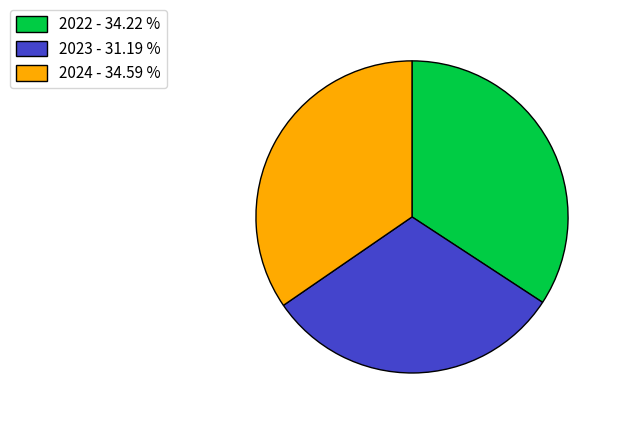

Does any single category account for the majority?

No